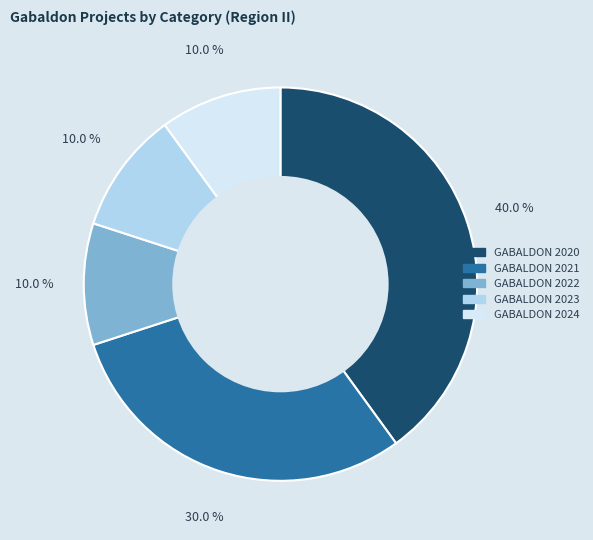

Is there a majority slice in this chart?

No